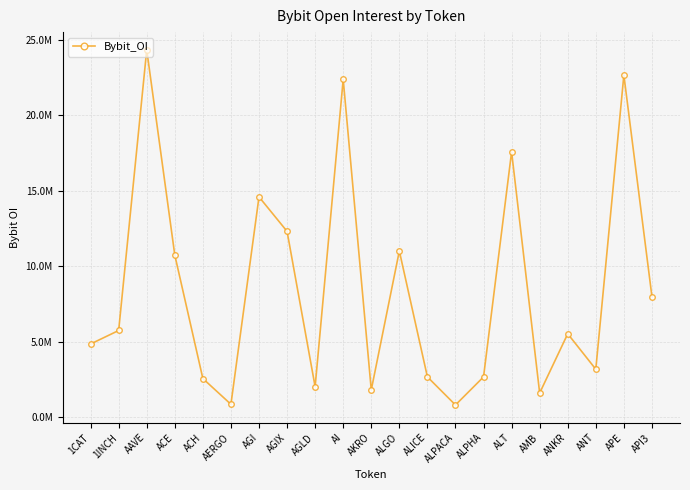

How many points are lower than both their immediate neighbors (excluding endpoints)?

6